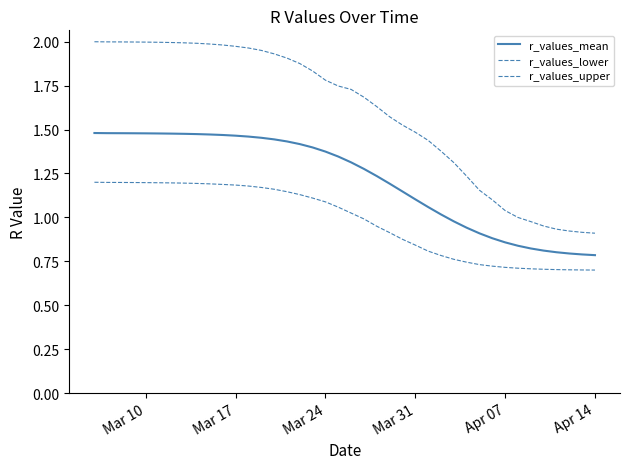

At how many categories does at least one series exceed 1?

33